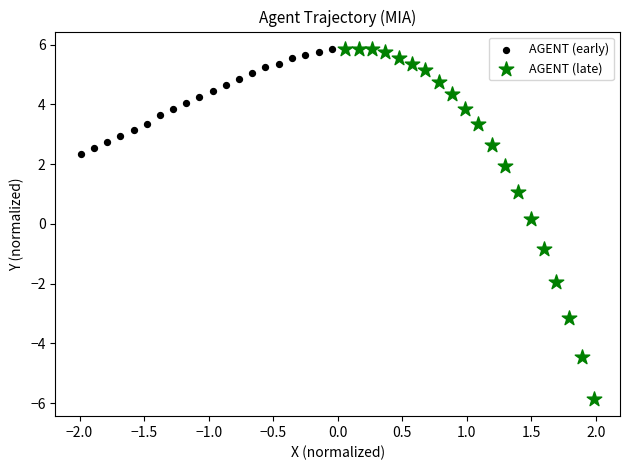

Which series contains the lowest Y value?

AGENT (late)